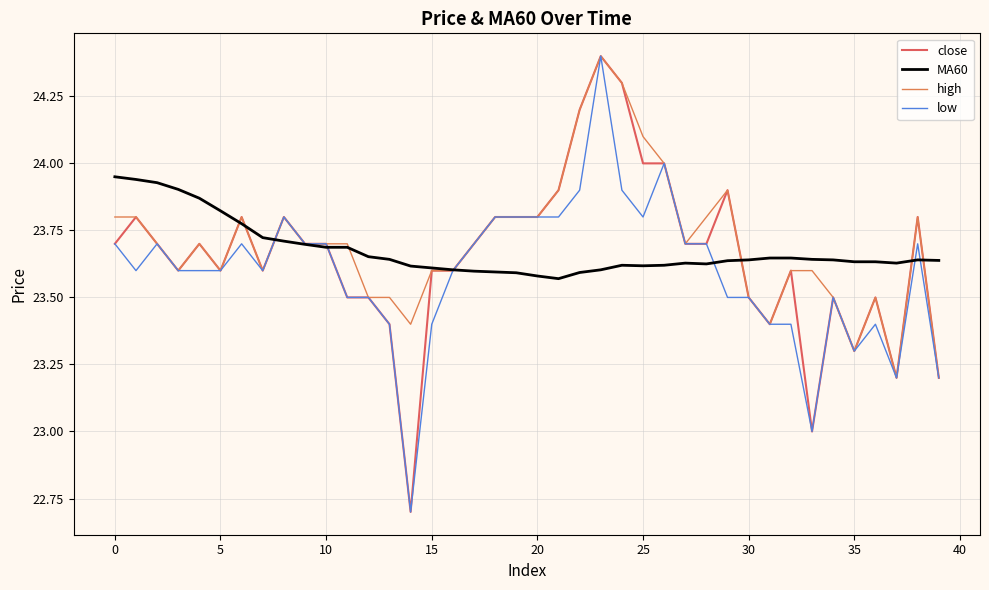

How many interior local valleys does the MA60 series have?

4